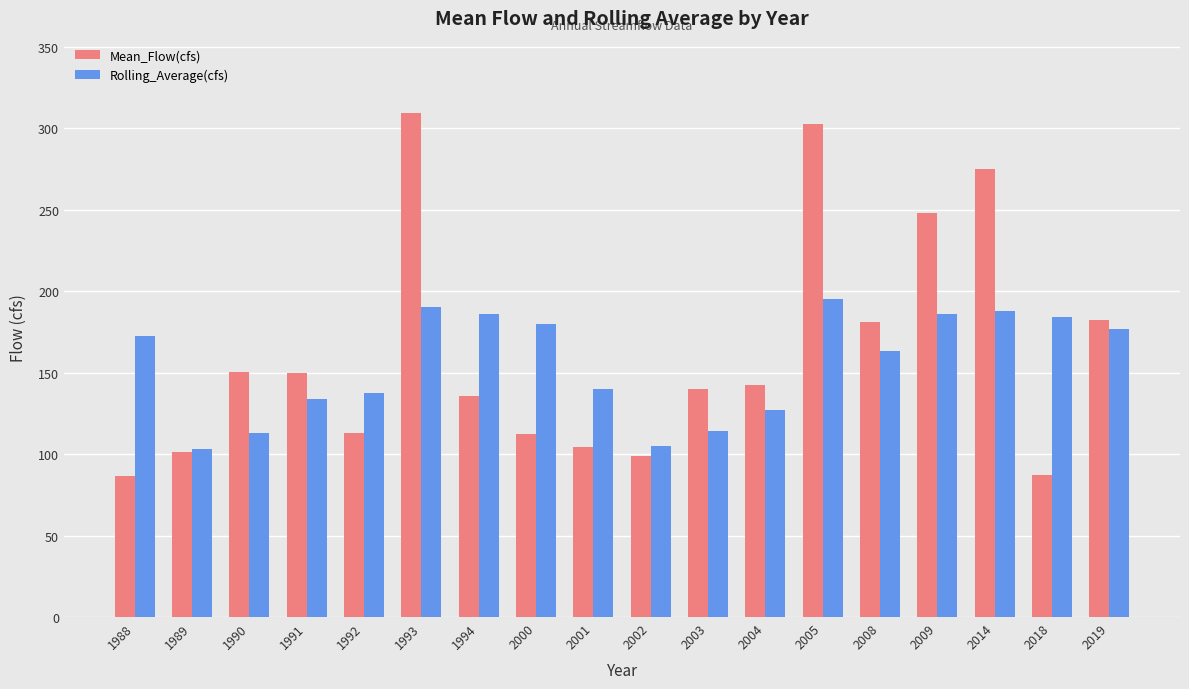

How many categories are shown in the chart?

18